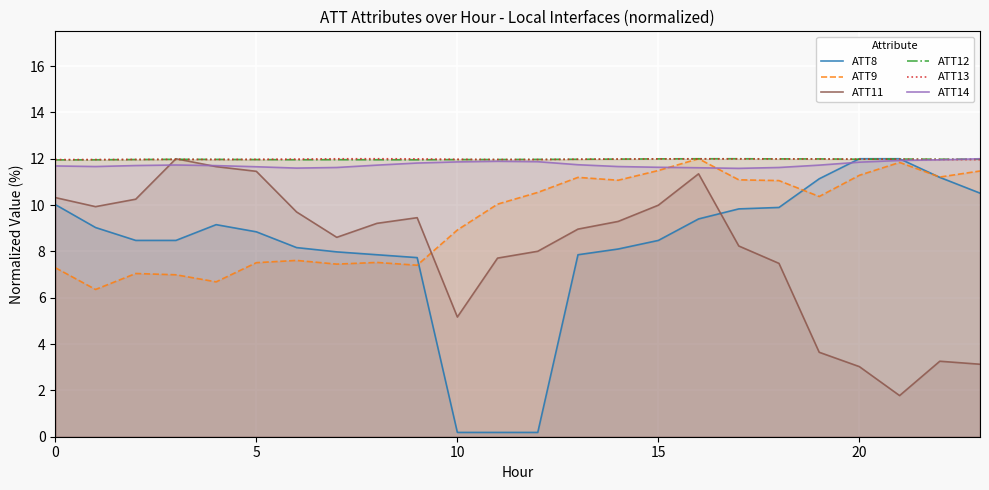

What is the highest value of the ATT14 series?

12.0